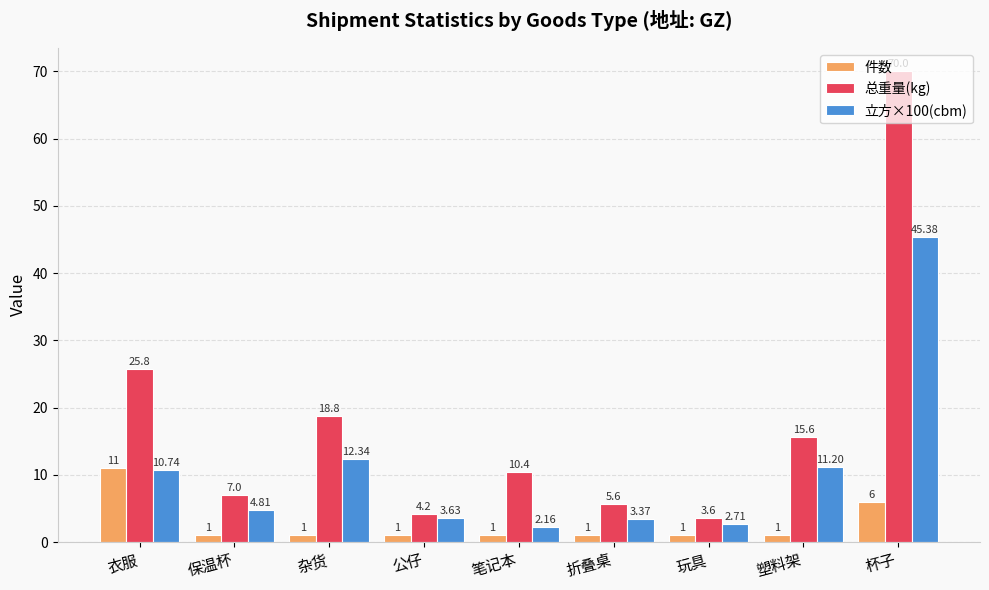

What is the sum of all 件数 values?

24.0